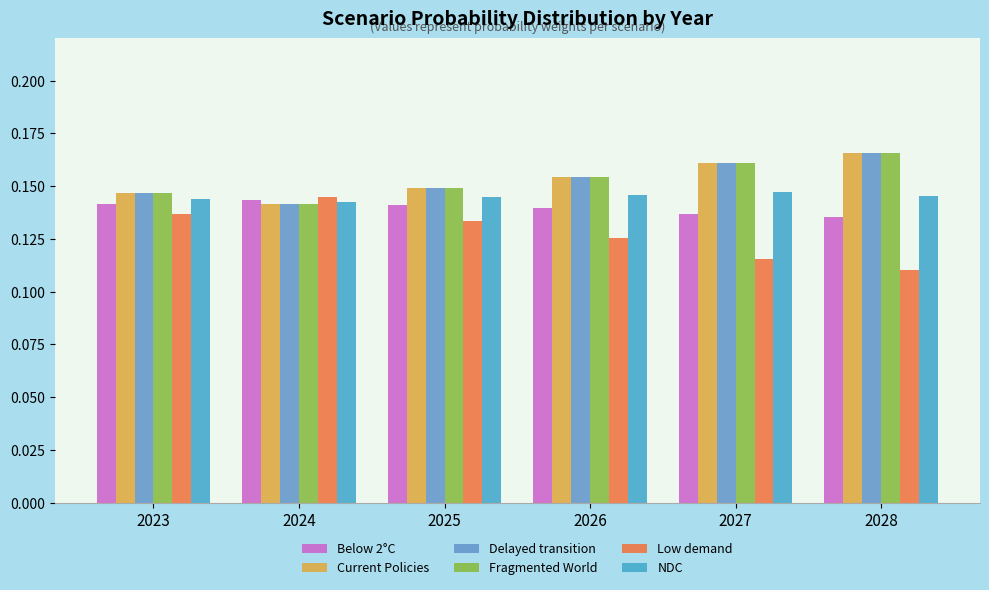

Count the number of categories in the chart.

6